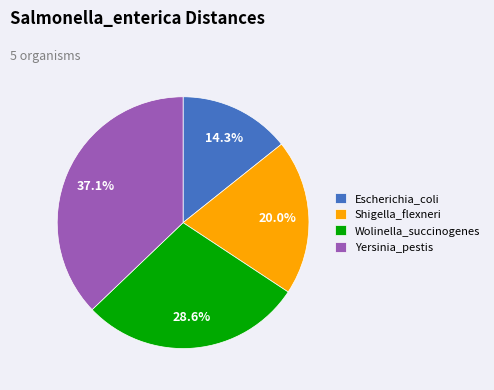

Is there a majority slice in this chart?

No